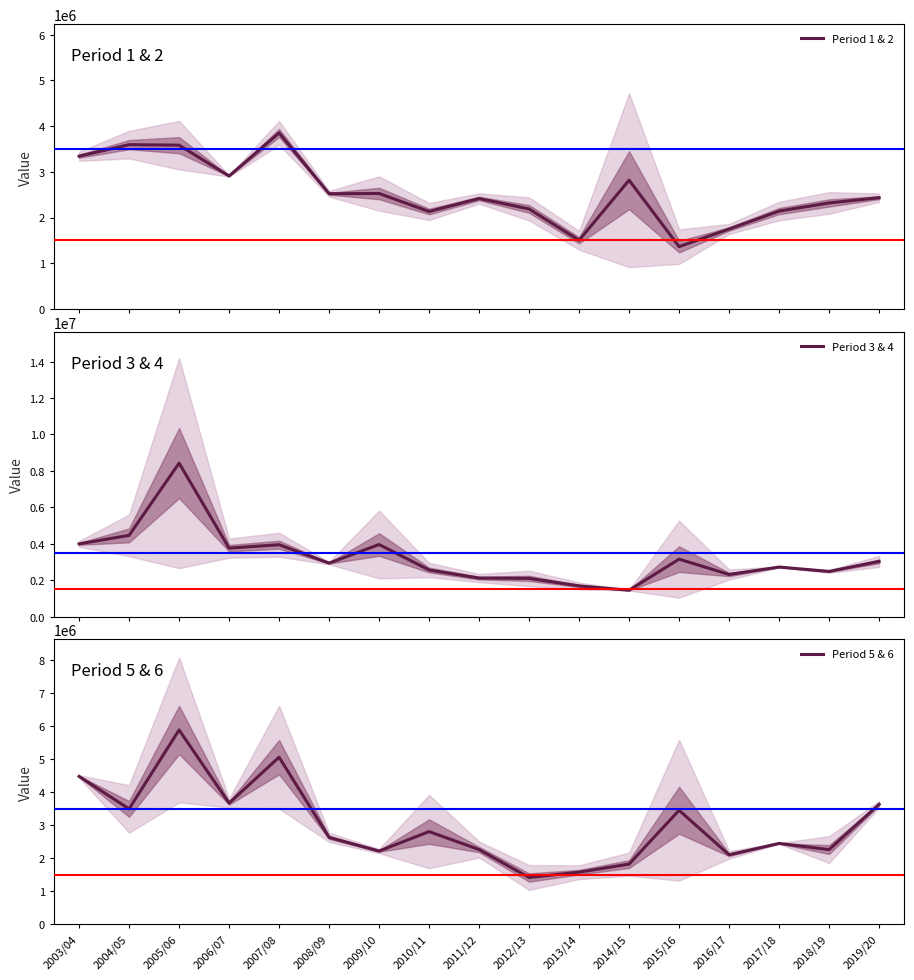

What position from the right is 2014/15?

6